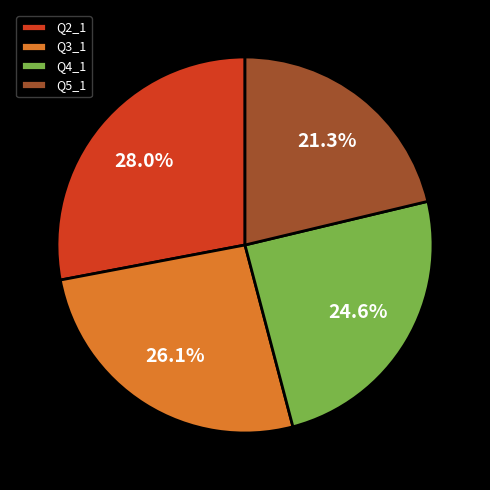

Does Q3_1 represent more than half of the total?

No